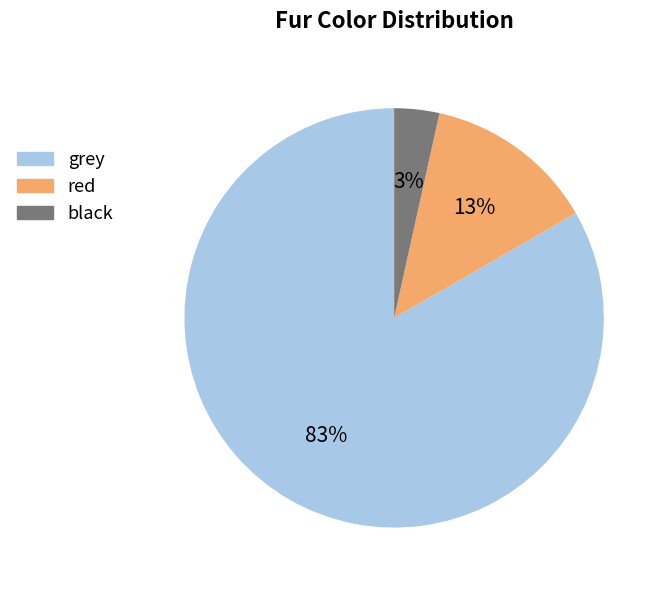

To the nearest percent, what percentage of the pie is black?

3%